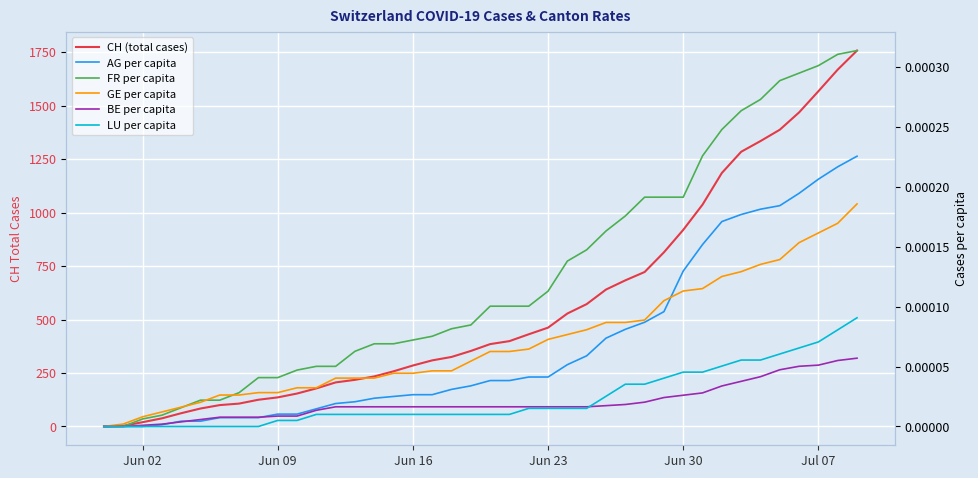

At Jun 30, list the series in order from largest to smallest.

CH (total cases), FR per capita, AG per capita, GE per capita, LU per capita, BE per capita